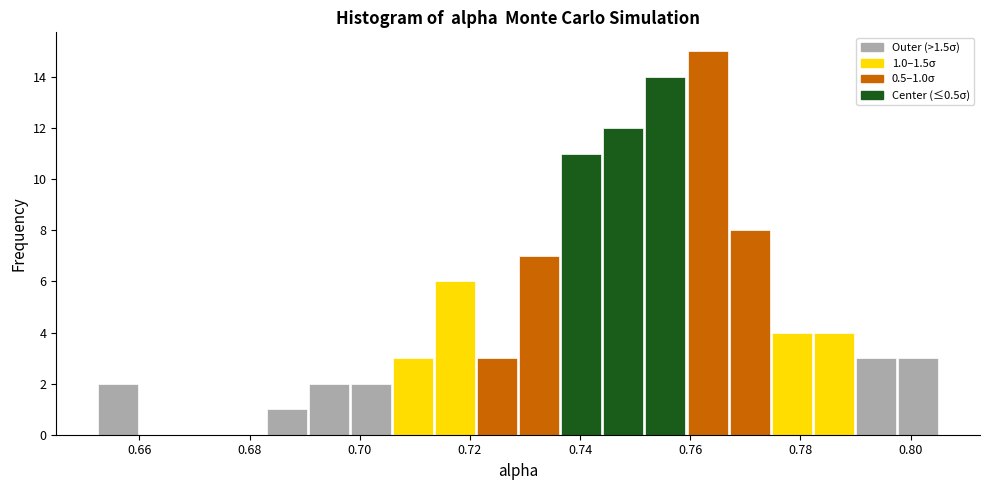

Read against the x-axis, roughly where is the centre of the tallest bar?

0.764